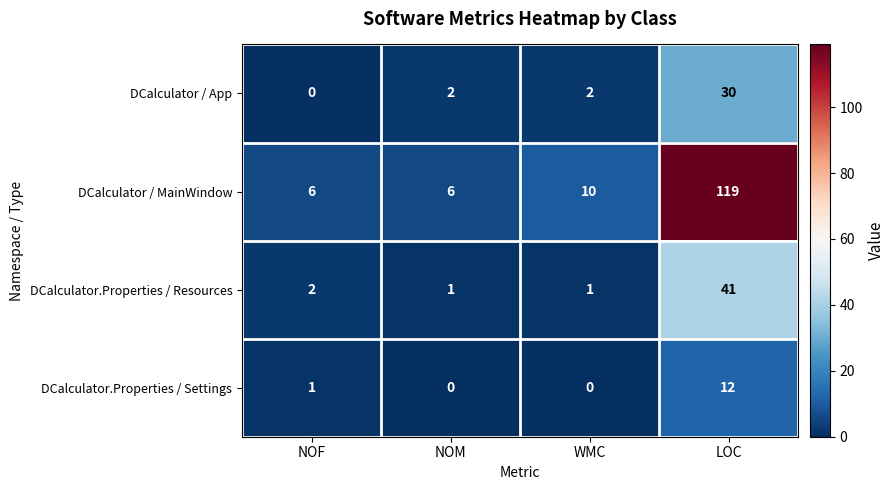

Where is DCalculator.Properties / Settings nearest to the value 6?

NOF